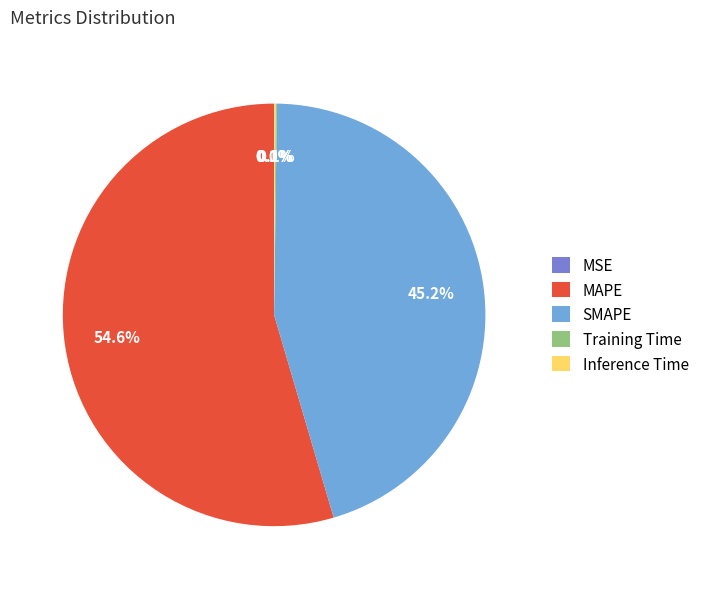

Combined, do MAPE and SMAPE account for over 50%?

Yes